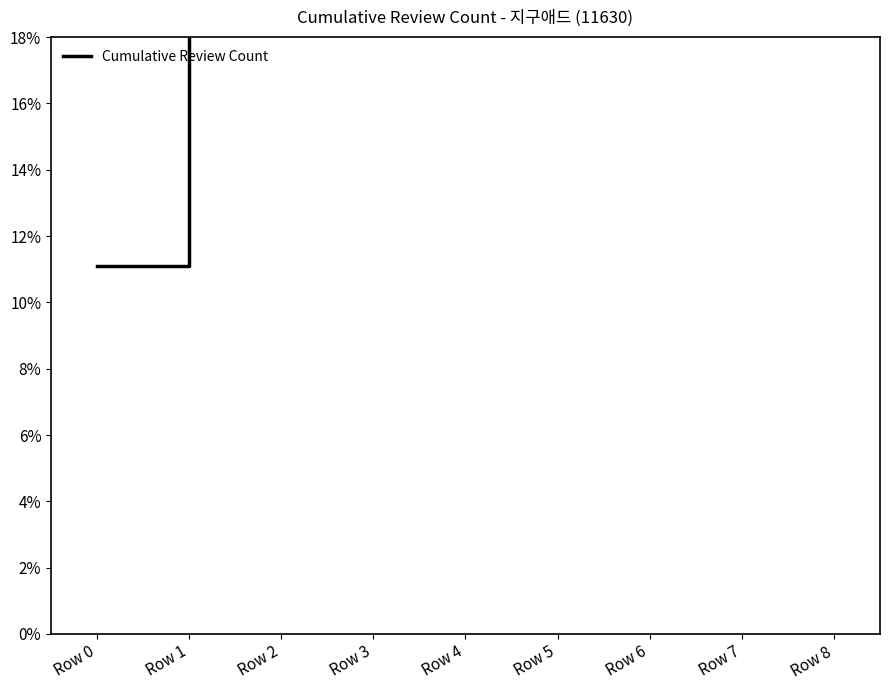

List the labels in order of value, largest first.

Row 8, Row 7, Row 6, Row 5, Row 4, Row 3, Row 2, Row 1, Row 0